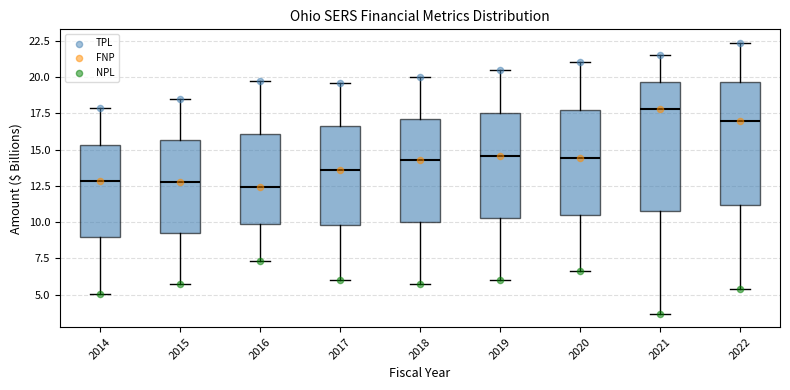

Reading left to right, read every box against the y-axis: the position of its median line, the range the box covers, and the ends of its whiskers. The values are not printed on the chart, so give them approximately, as read against the axis.

2014: median 13.0, box 9.0 to 15.5, whiskers 5.0 to 18.0
2015: median 13.0, box 9.5 to 15.5, whiskers 5.5 to 18.5
2016: median 12.5, box 10.0 to 16.0, whiskers 7.5 to 20.0
2017: median 13.5, box 10.0 to 16.5, whiskers 6.0 to 19.5
2018: median 14.5, box 10.0 to 17.0, whiskers 5.5 to 20.0
2019: median 14.5, box 10.5 to 17.5, whiskers 6.0 to 20.5
2020: median 14.5, box 10.5 to 17.5, whiskers 6.5 to 21.0
2021: median 18.0, box 11.0 to 19.5, whiskers 3.5 to 21.5
2022: median 17.0, box 11.0 to 19.5, whiskers 5.5 to 22.5